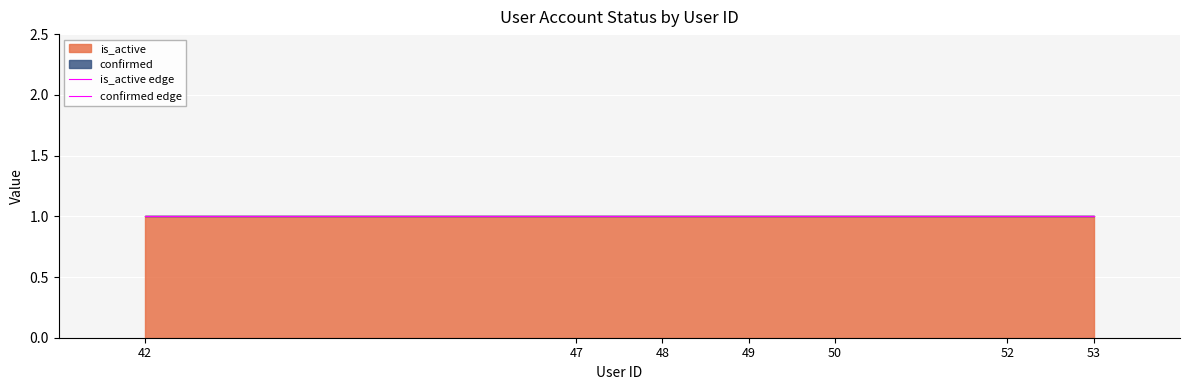

Which has a higher value, 49 or 47?

49